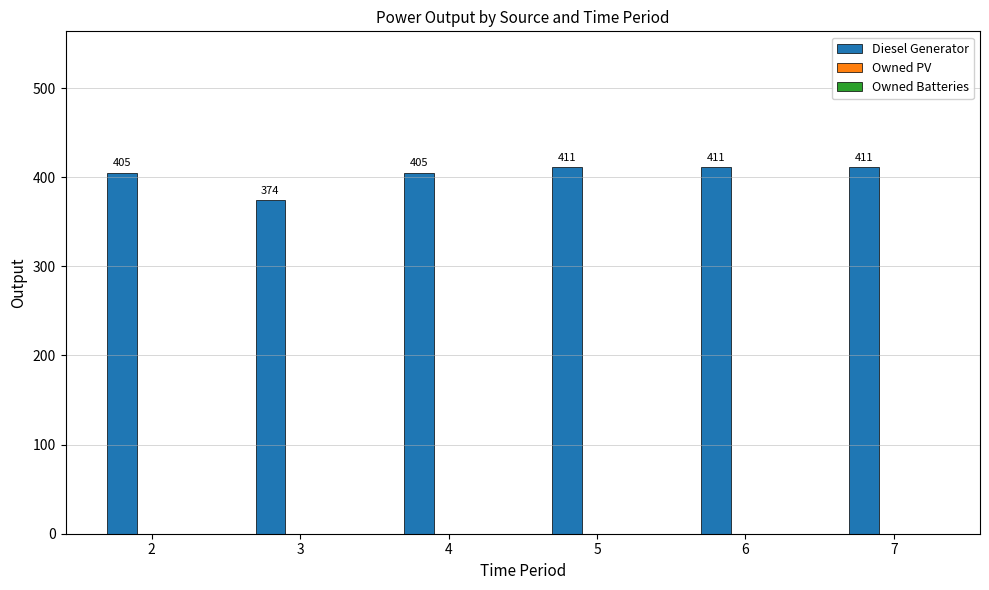

How many data points does each series have?

6